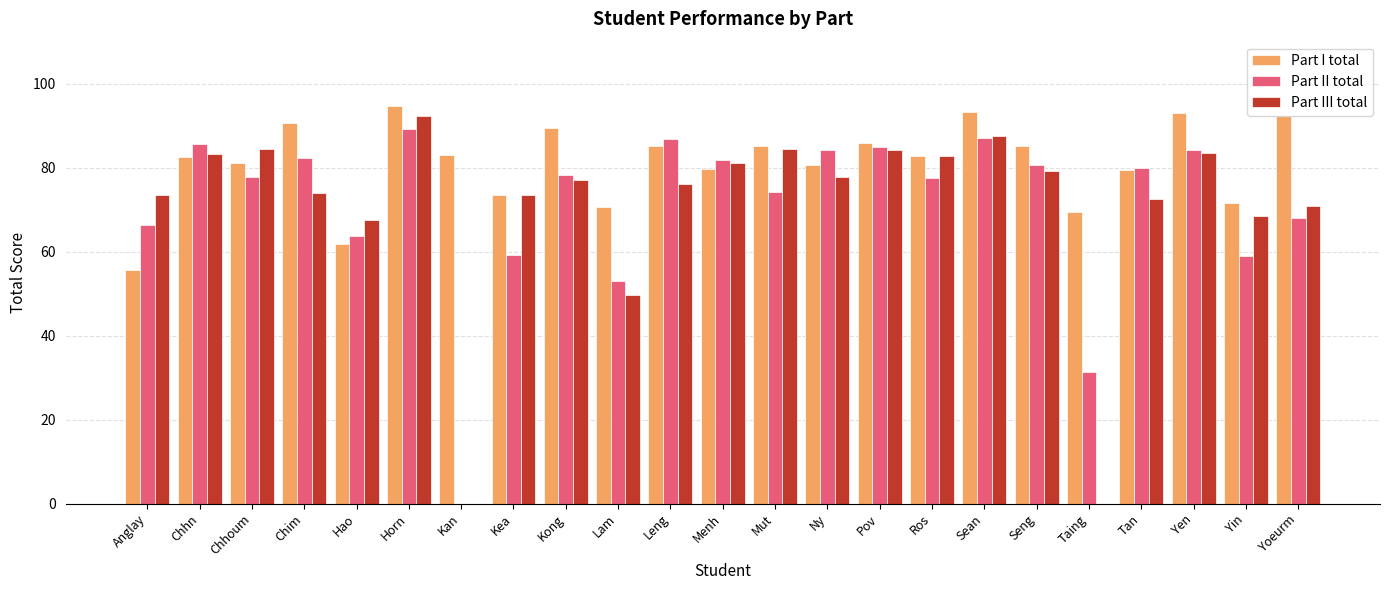

What is the sum of all Part III total values?

1623.2